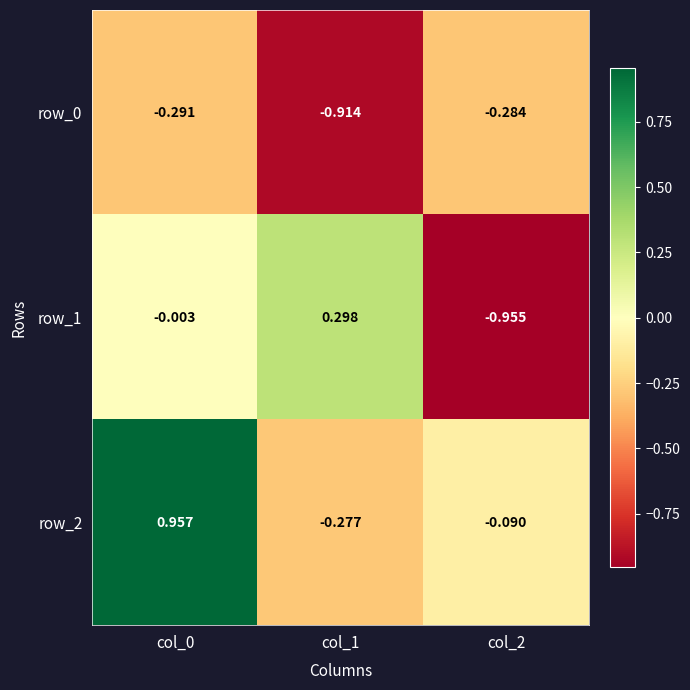

What is the sum of the row_1 values at col_0 and col_1?

0.3